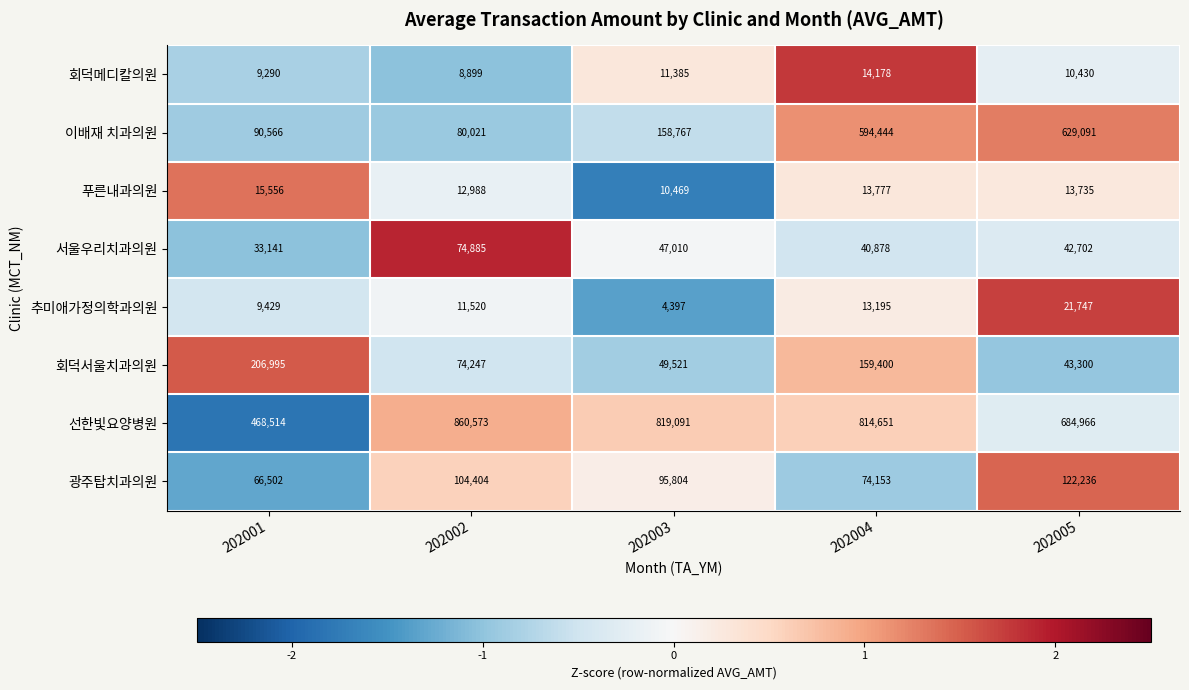

What is the spread (max minus min) of values at 202004?

801456